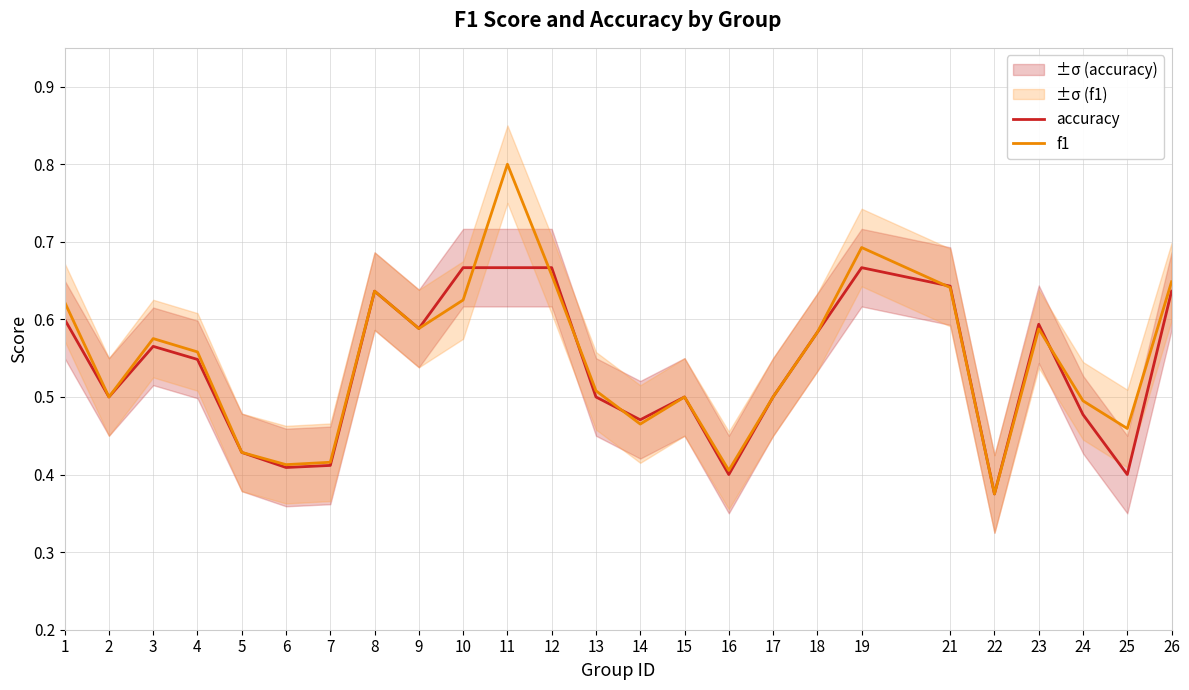

At which label is f1 closest to 0?

22